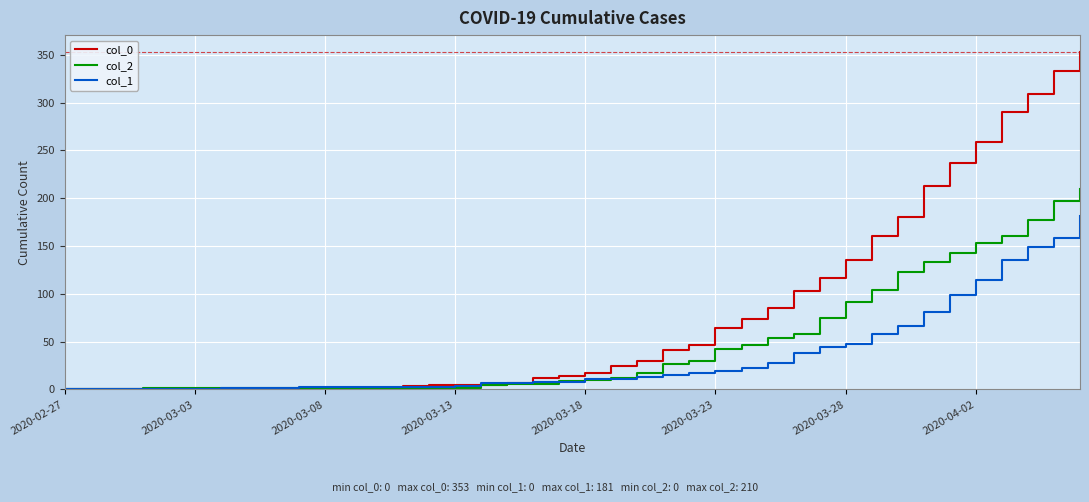

Which series has the largest total across all categories?

col_0